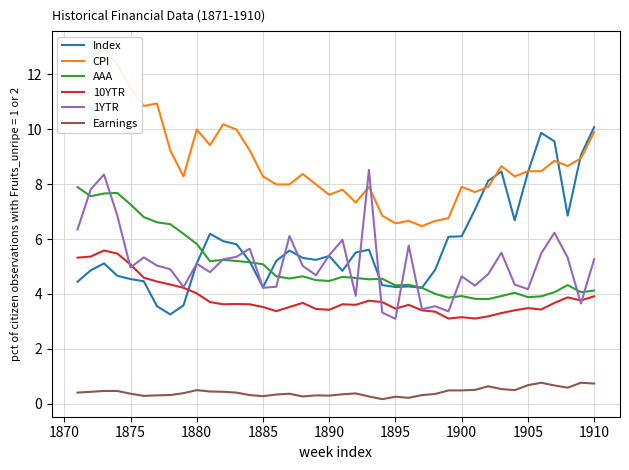

What is the sum of all 1YTR values?

204.2